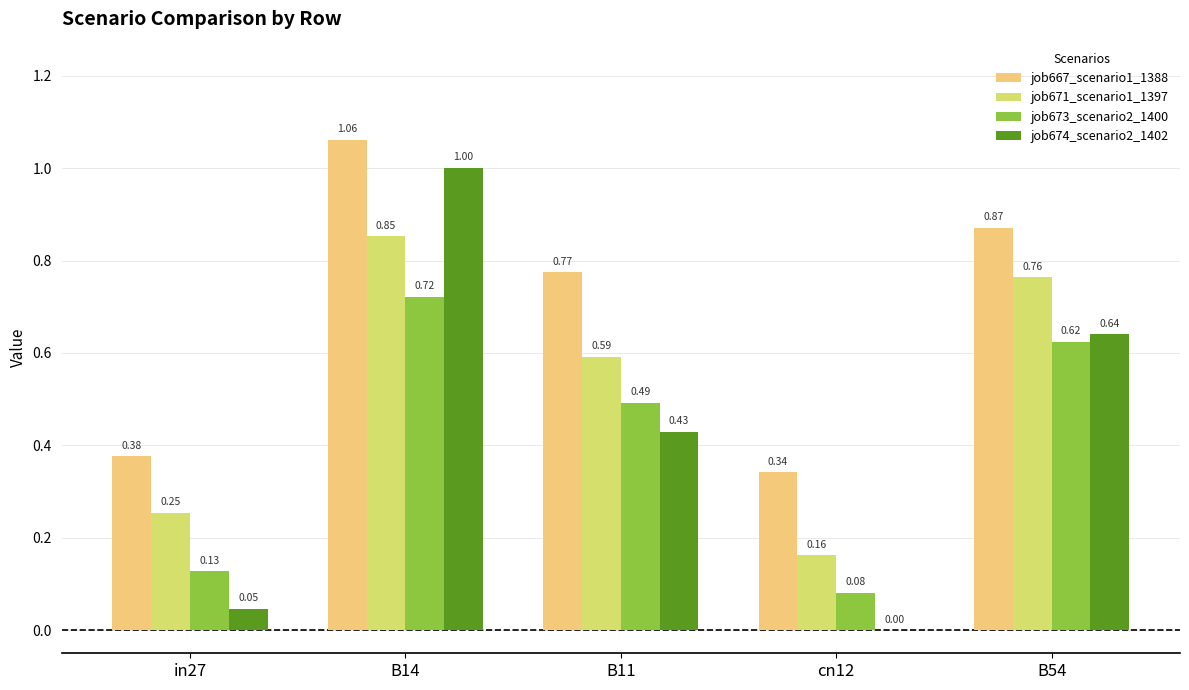

Which label corresponds to the largest value in the chart?

B14